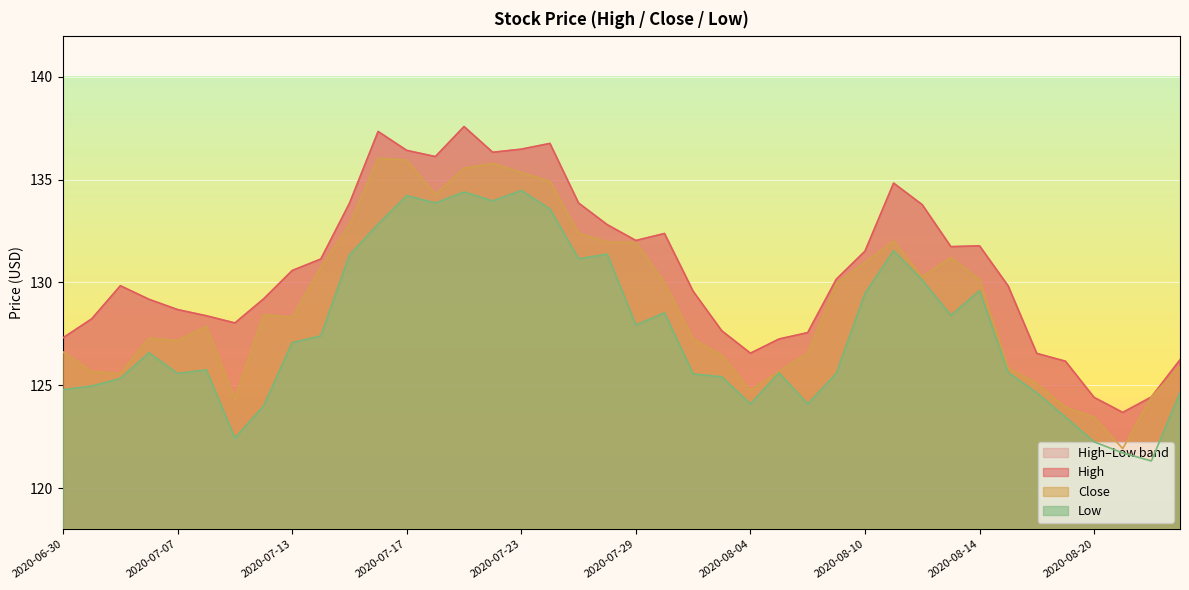

Which series changed the most between 2020-07-20 and 2020-07-31?

Low